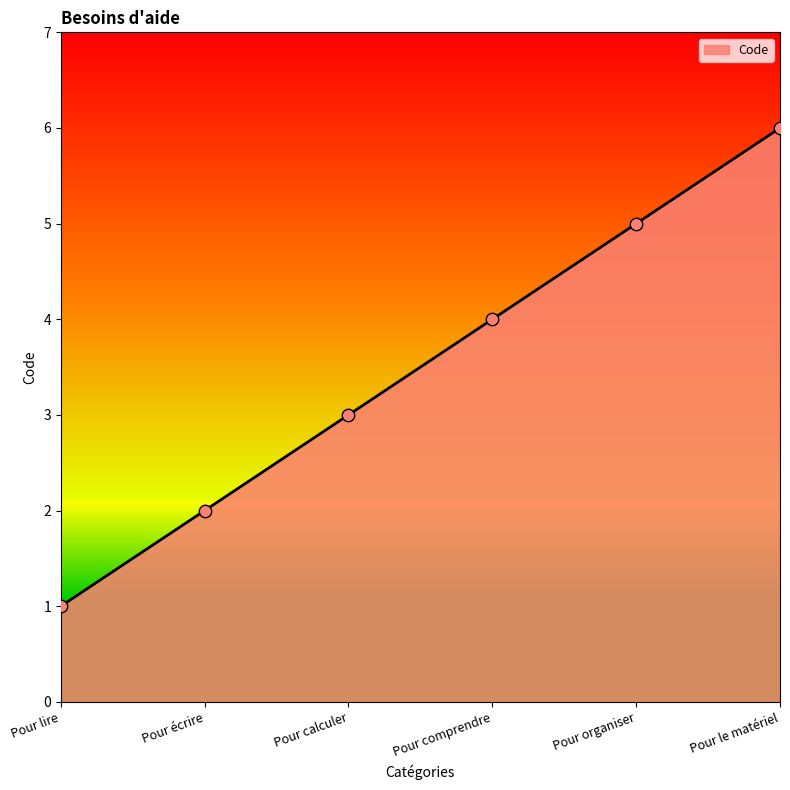

Approximately how many times larger is the value at Pour calculer compared to Pour écrire?

1.5